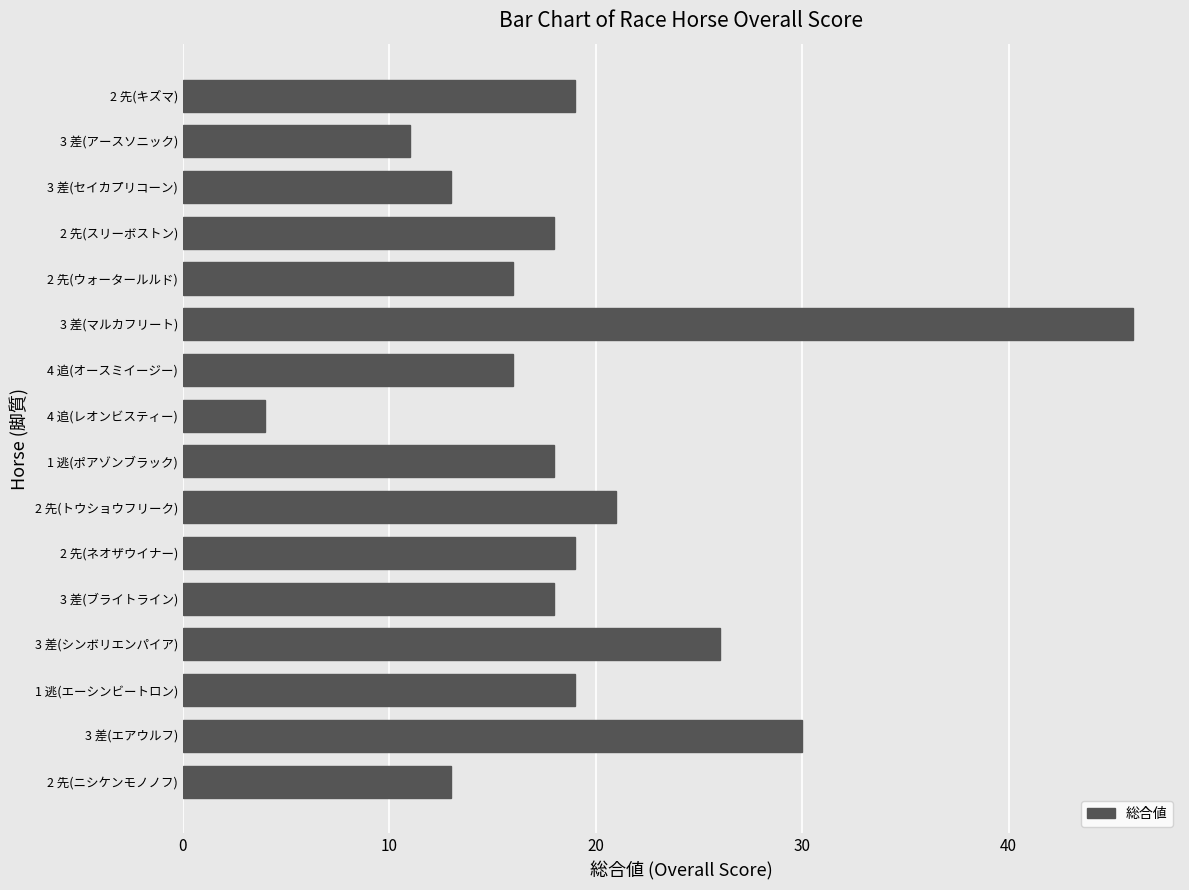

What is the difference between the second highest and minimum values?

26